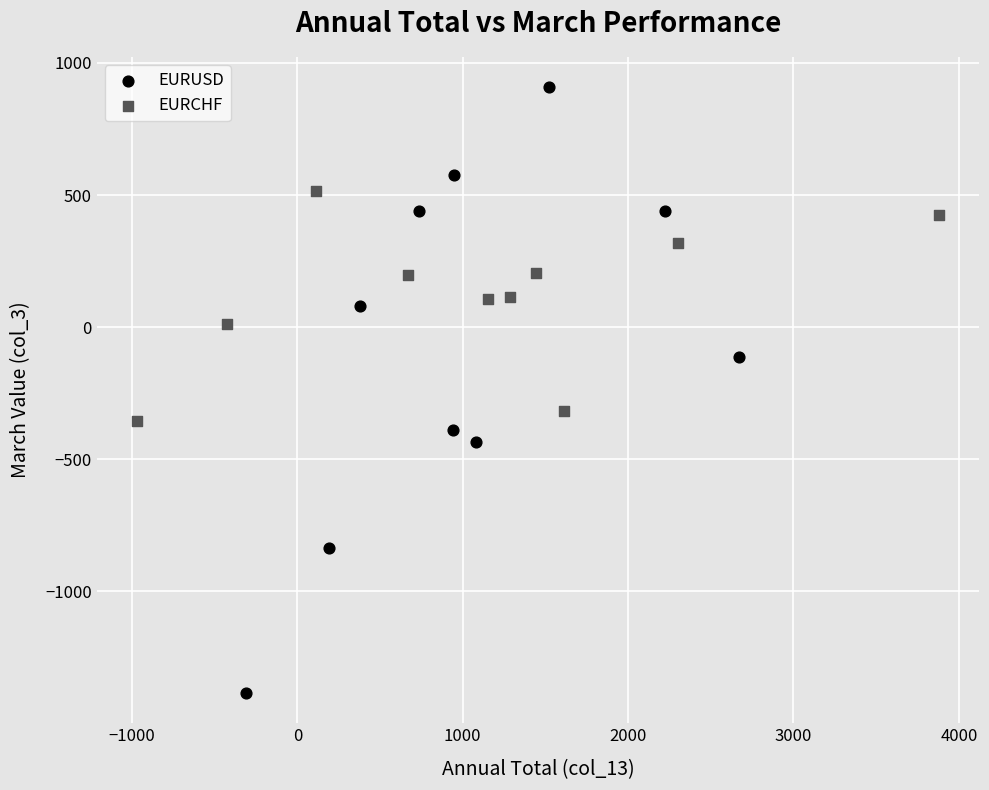

Which series has the largest Y range (max minus min)?

EURUSD